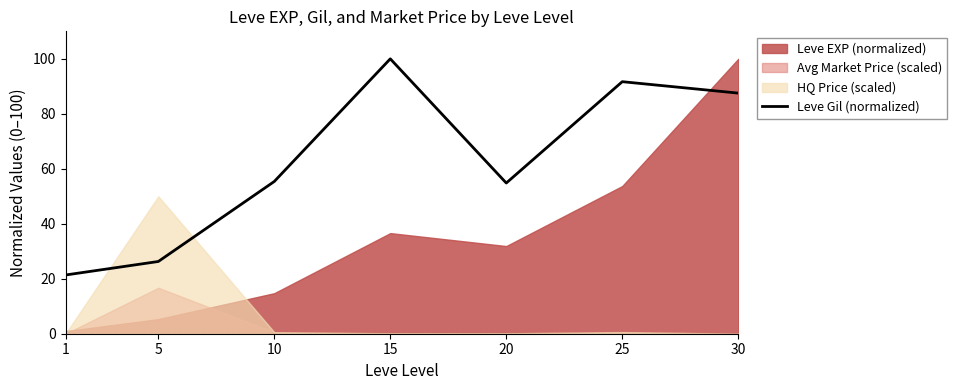

Is it true that Leve Gil (normalized) equals 36.3 at 5?

False